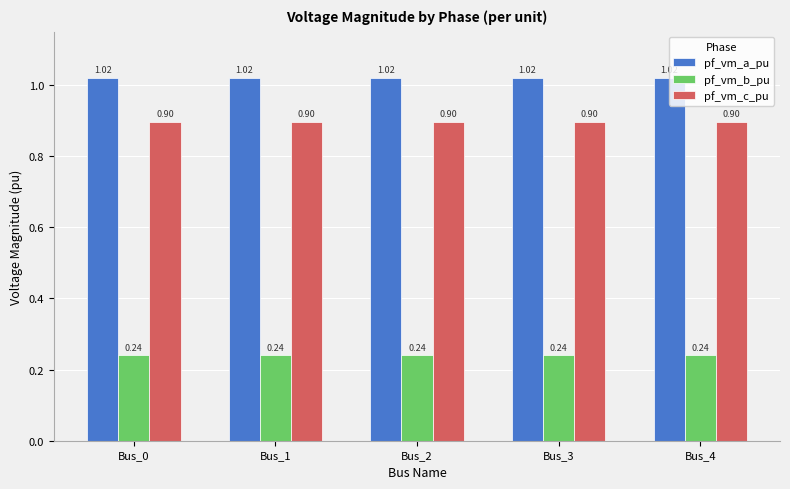

Is the value of pf_vm_a_pu at Bus_1 greater than the value of pf_vm_c_pu at Bus_1?

Yes